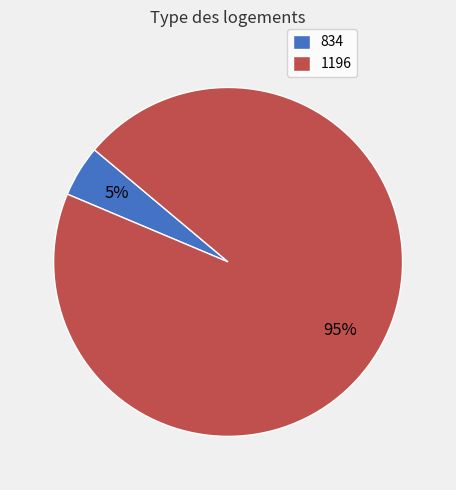

Do 834 and 1196 together represent more than half of the pie?

Yes